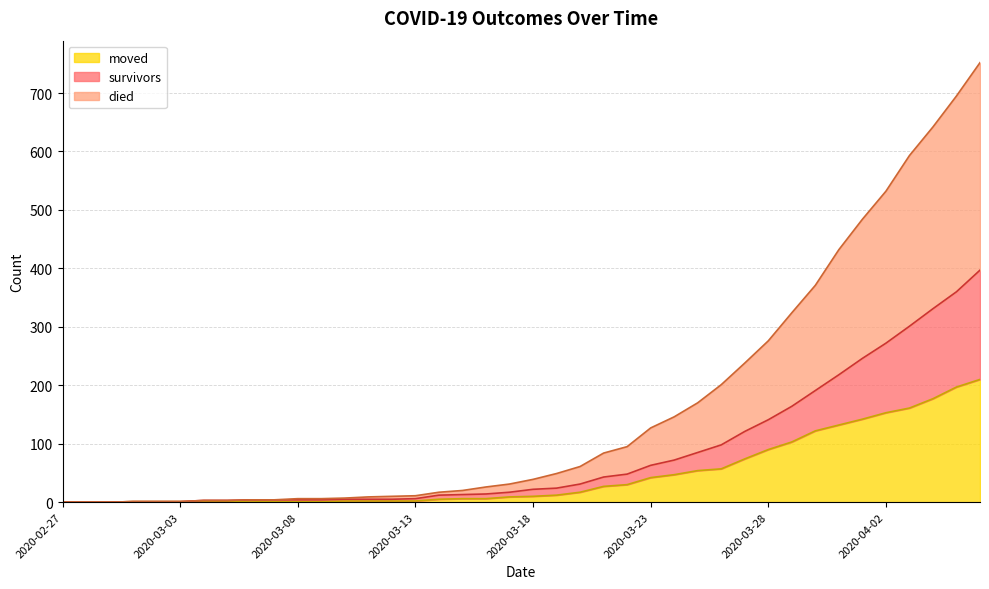

What is the maximum value for moved?

210